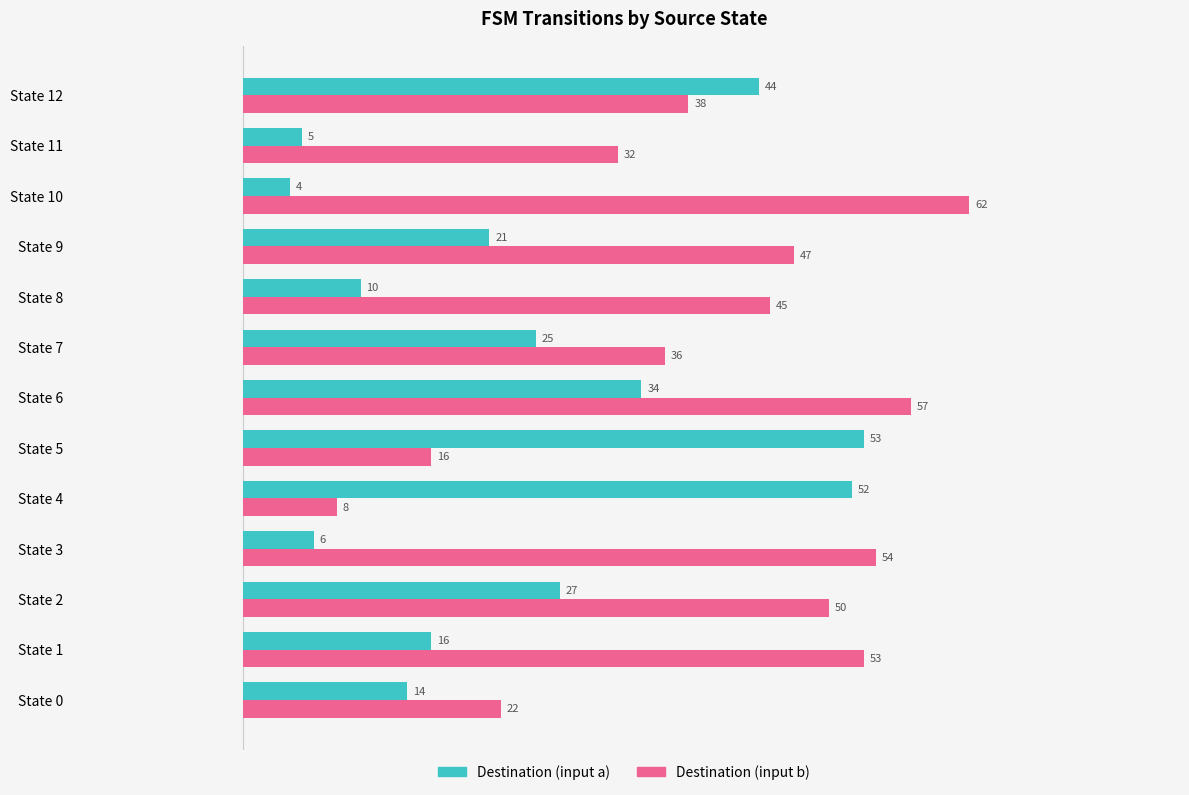

Which series has the widest spread of values?

Destination (input b)